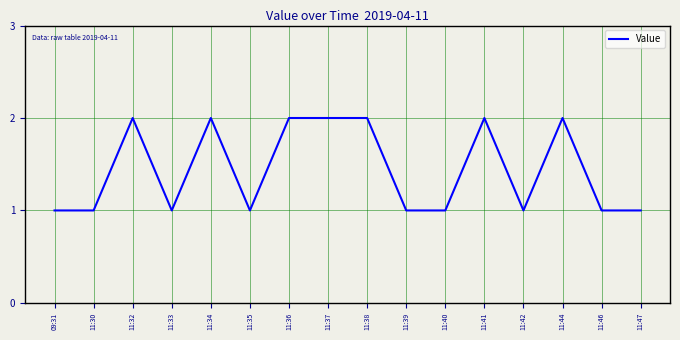

True or false: the data shows 2 at 11:38.

True